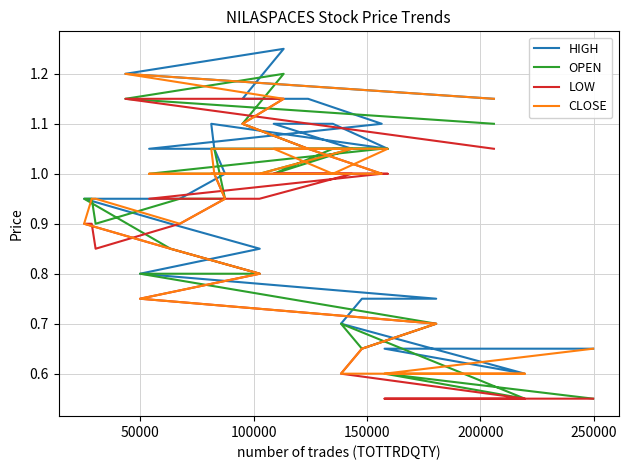

True or false: CLOSE and LOW intersect in this chart.

False